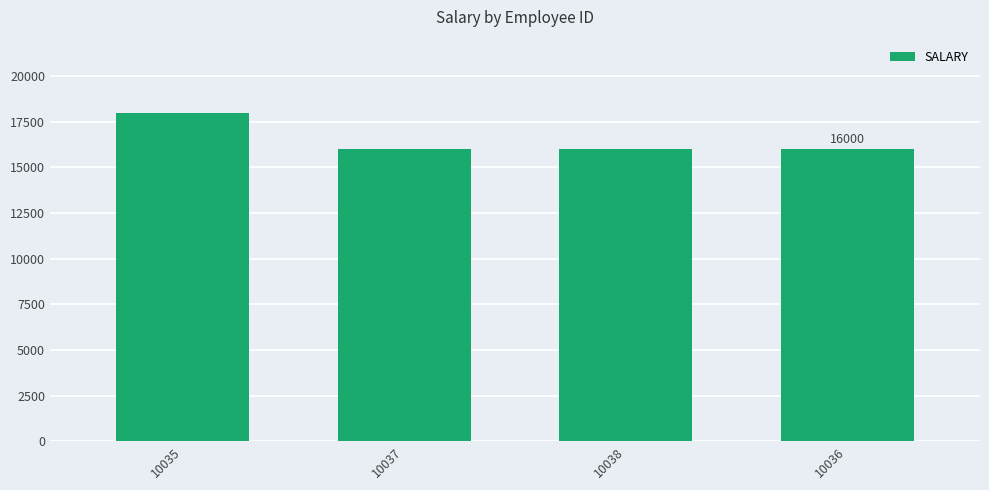

What is the greatest value displayed?

18000